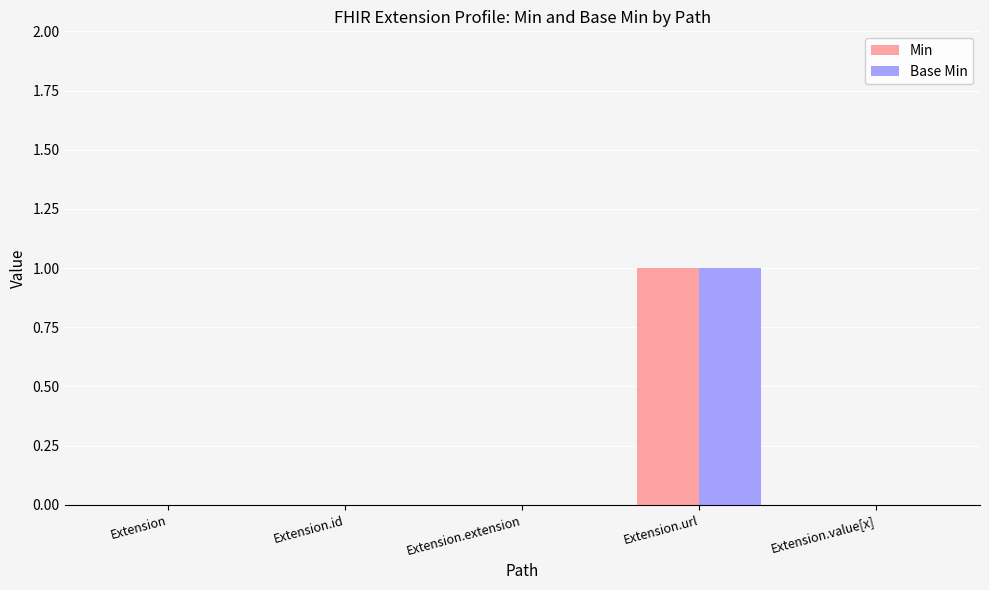

Is it true that Base Min equals 0 at Extension.value[x]?

True